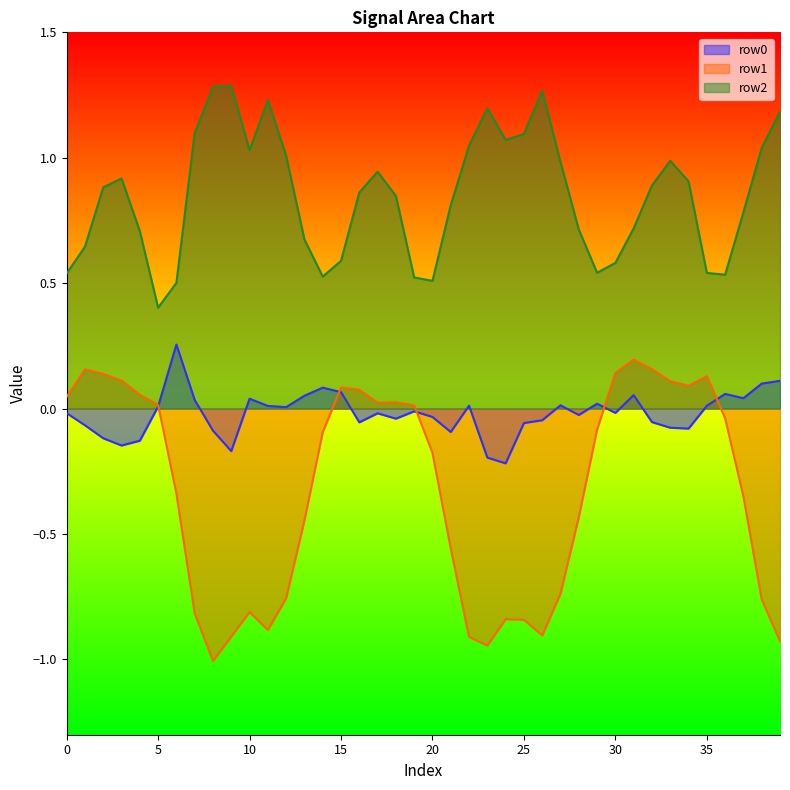

List the series in order of their peak value, lowest first.

row1, row0, row2